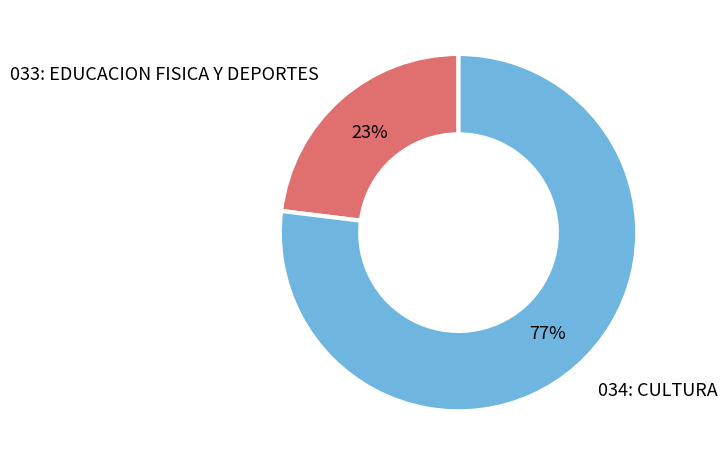

Which has a higher value, 033: EDUCACION FISICA Y DEPORTES or 034: CULTURA?

034: CULTURA